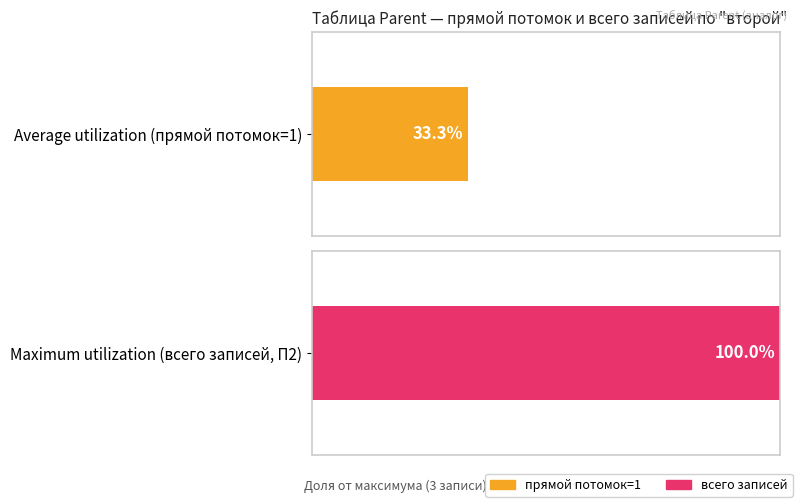

What value does the Maximum utilization series have at 8?

1